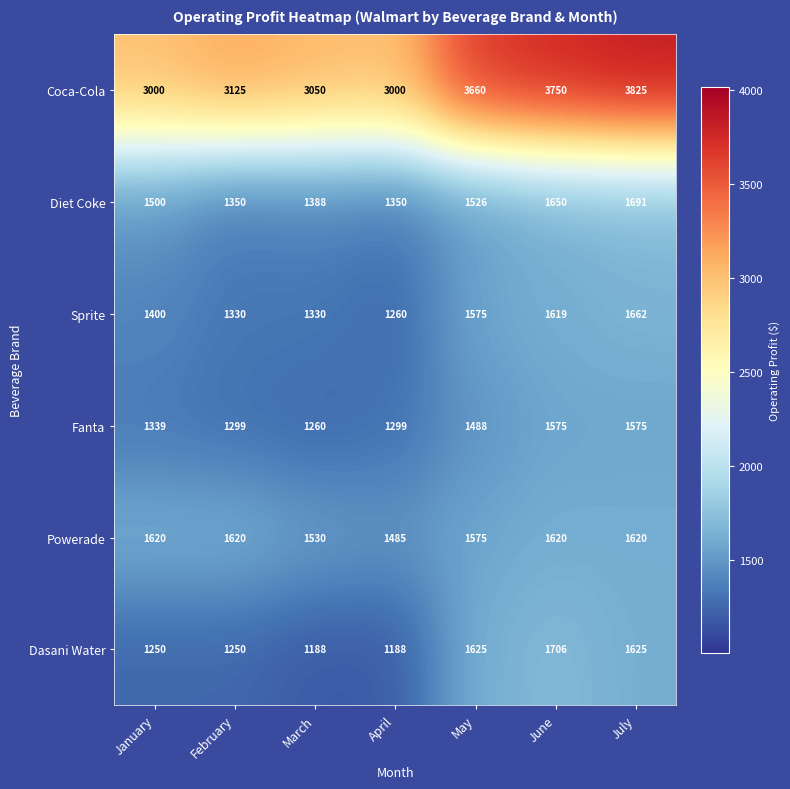

How many data points does each series have?

7